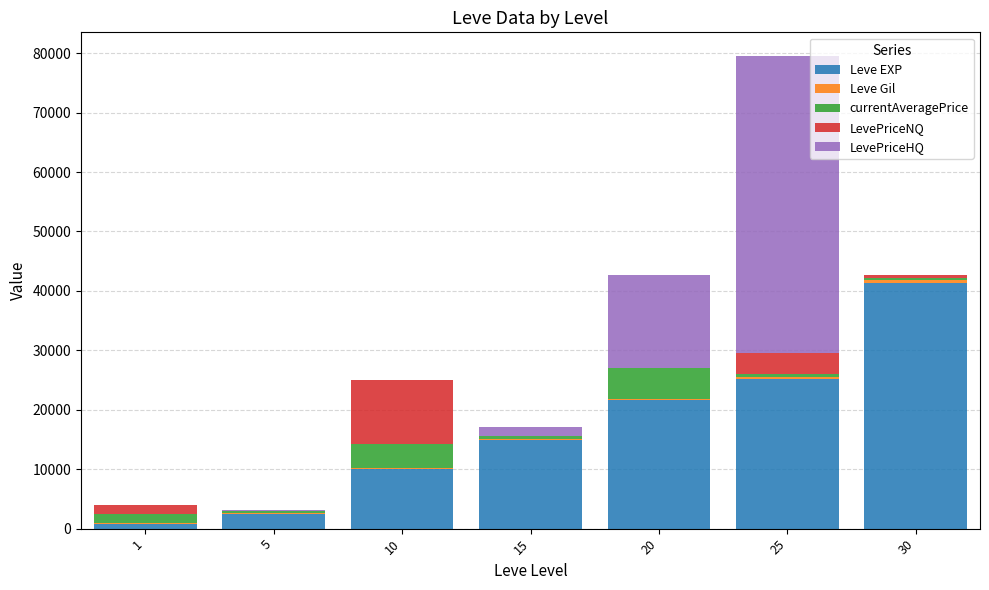

Are the bars grouped side by side (vs. stacked)?

No